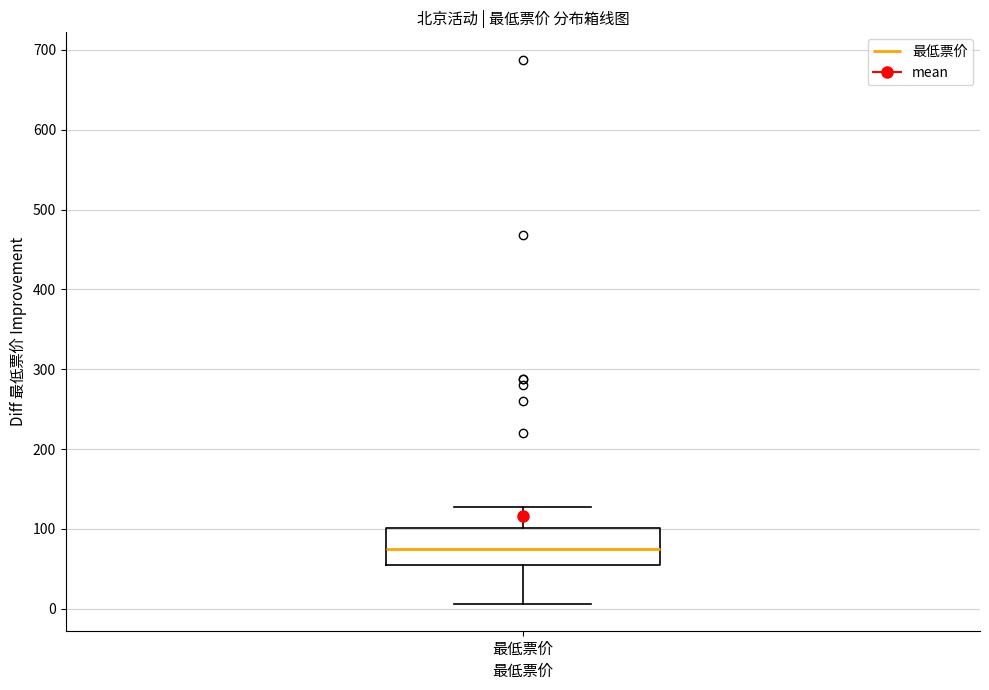

Transcribe this box plot: give where the median line is, the range the box spans, and where the two whiskers end, as read against the y-axis. The values are not printed on the chart, so give them approximately, as read against the axis.

median 70, box 60 to 100, whiskers 10 to 130